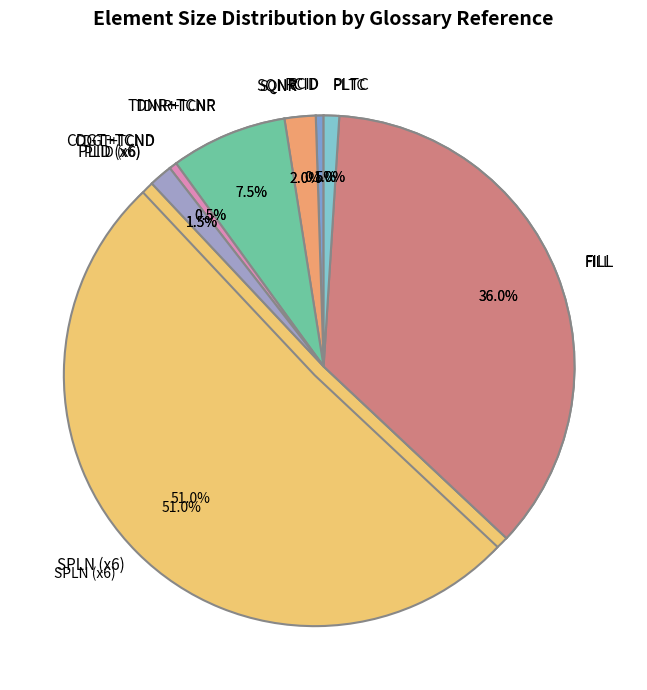

Which slice is the largest?

SPLN-1